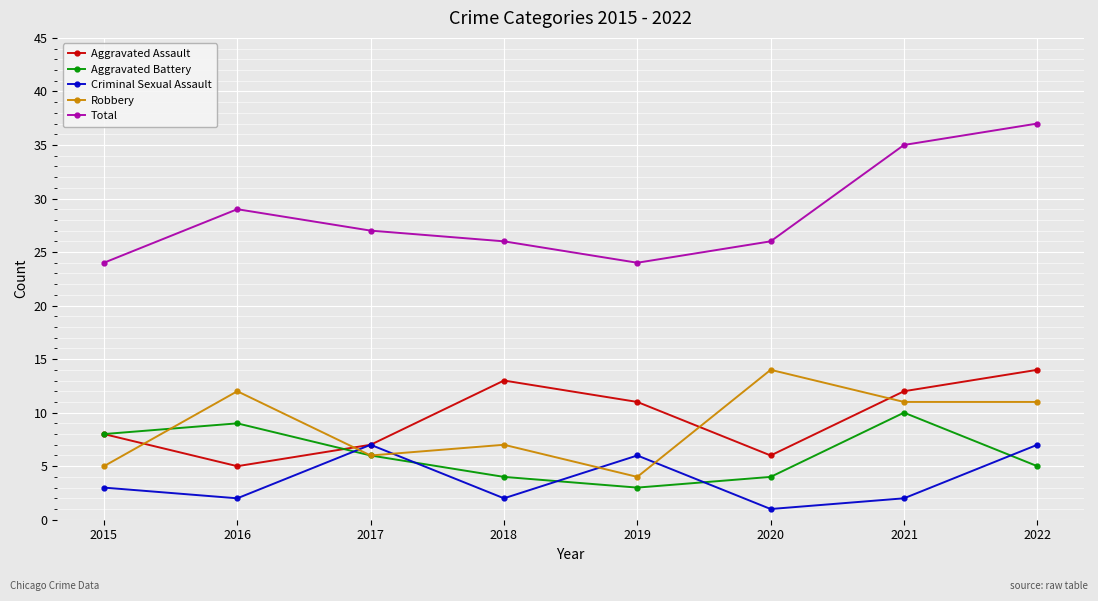

Does the chart have visible grid lines?

Yes